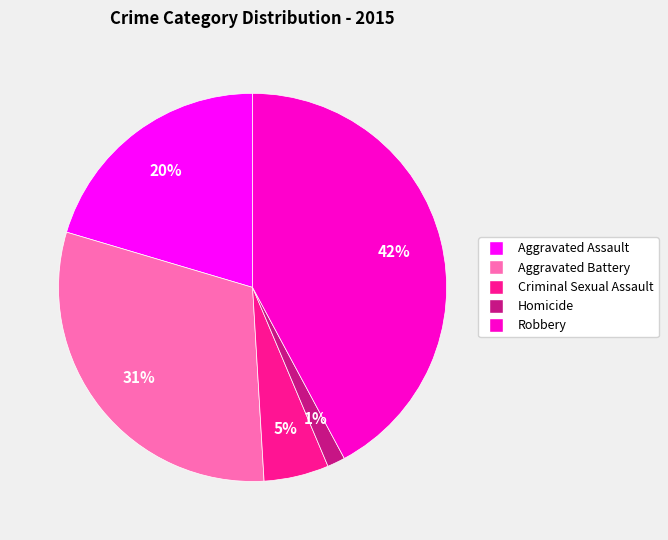

Do Criminal Sexual Assault and Robbery together represent more than half of the pie?

No